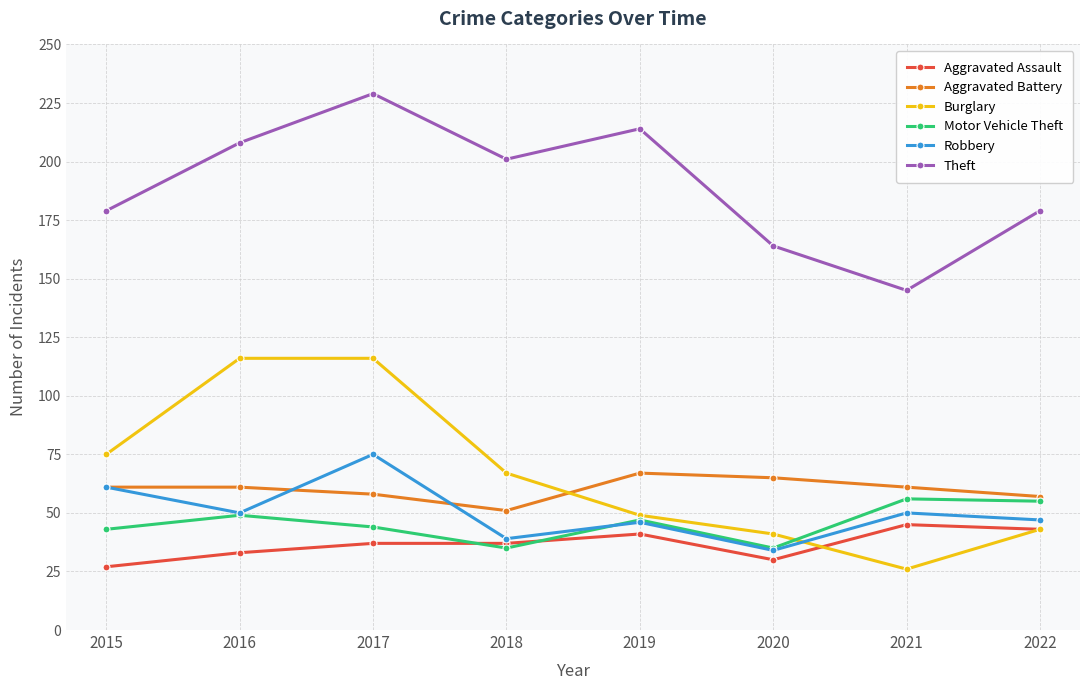

True or false: Aggravated Assault and Theft intersect in this chart.

False